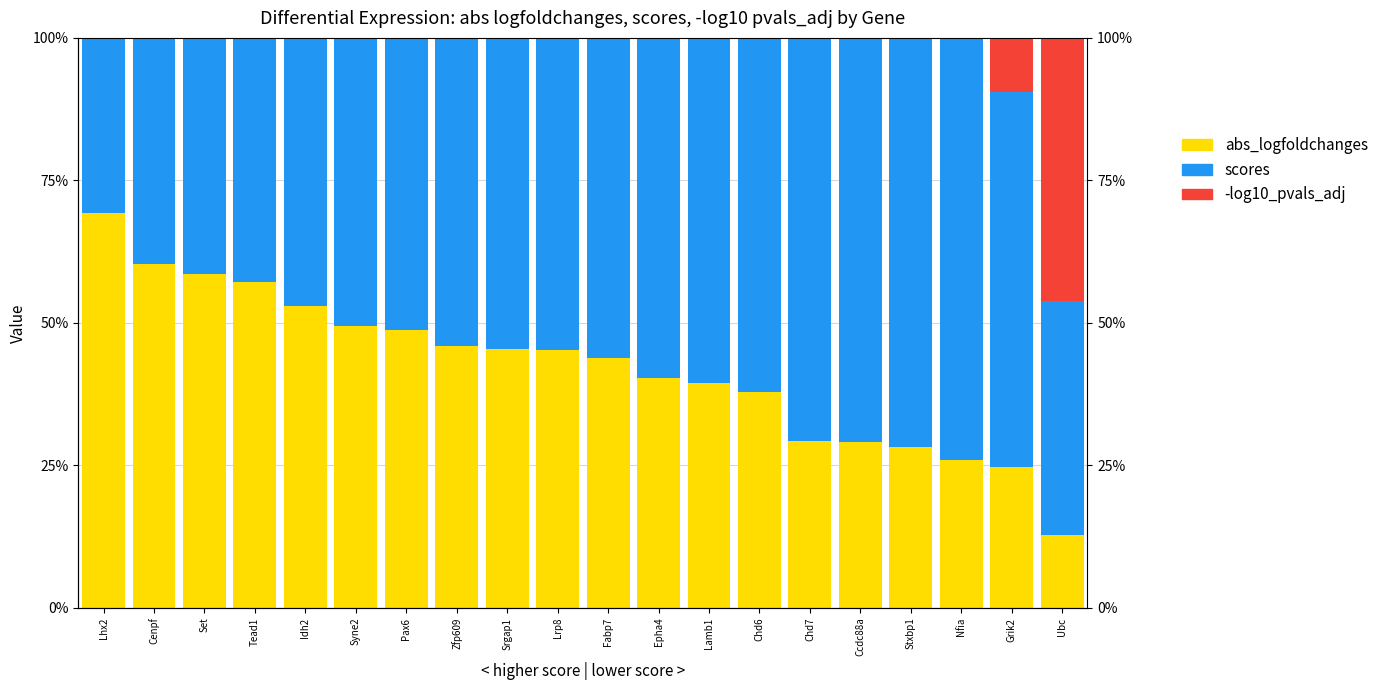

Are the bars horizontal?

No